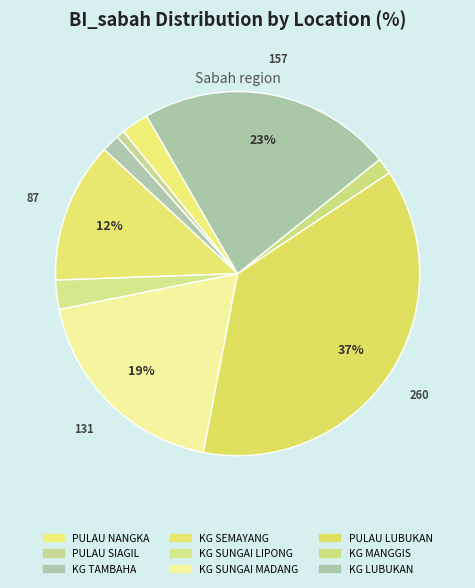

True or false: KG TAMBAHA accounts for 2% of the total.

True